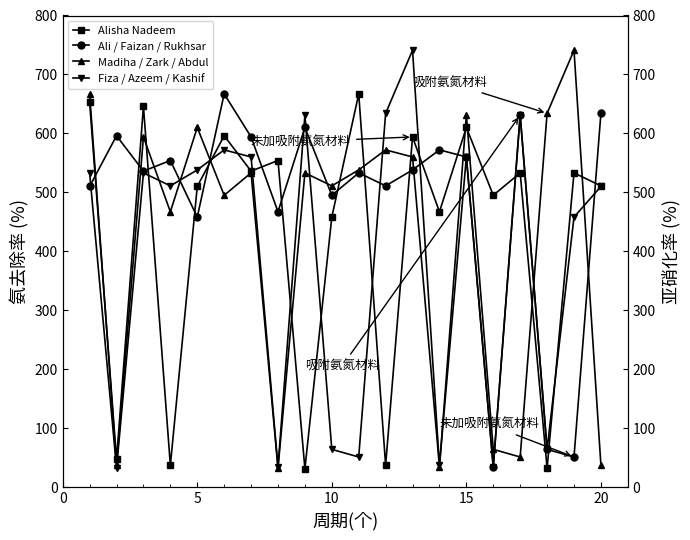

The value of Alisha Nadeem at 5 is 510. True or false?

True